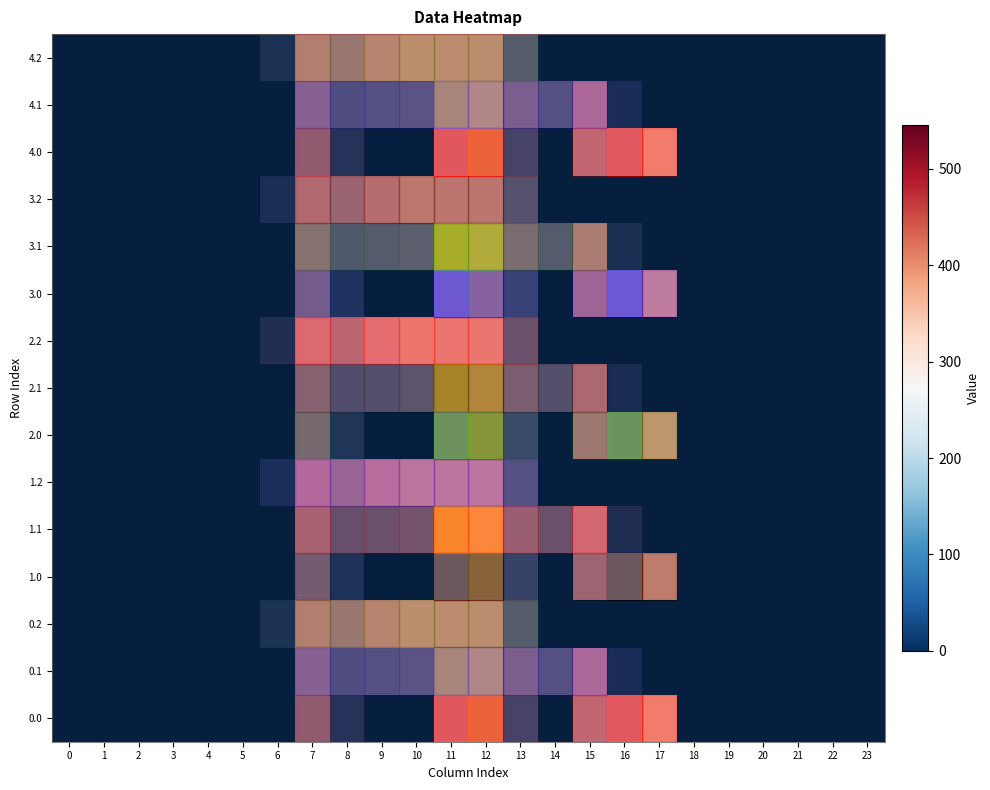

What is the greatest value displayed?

545.4